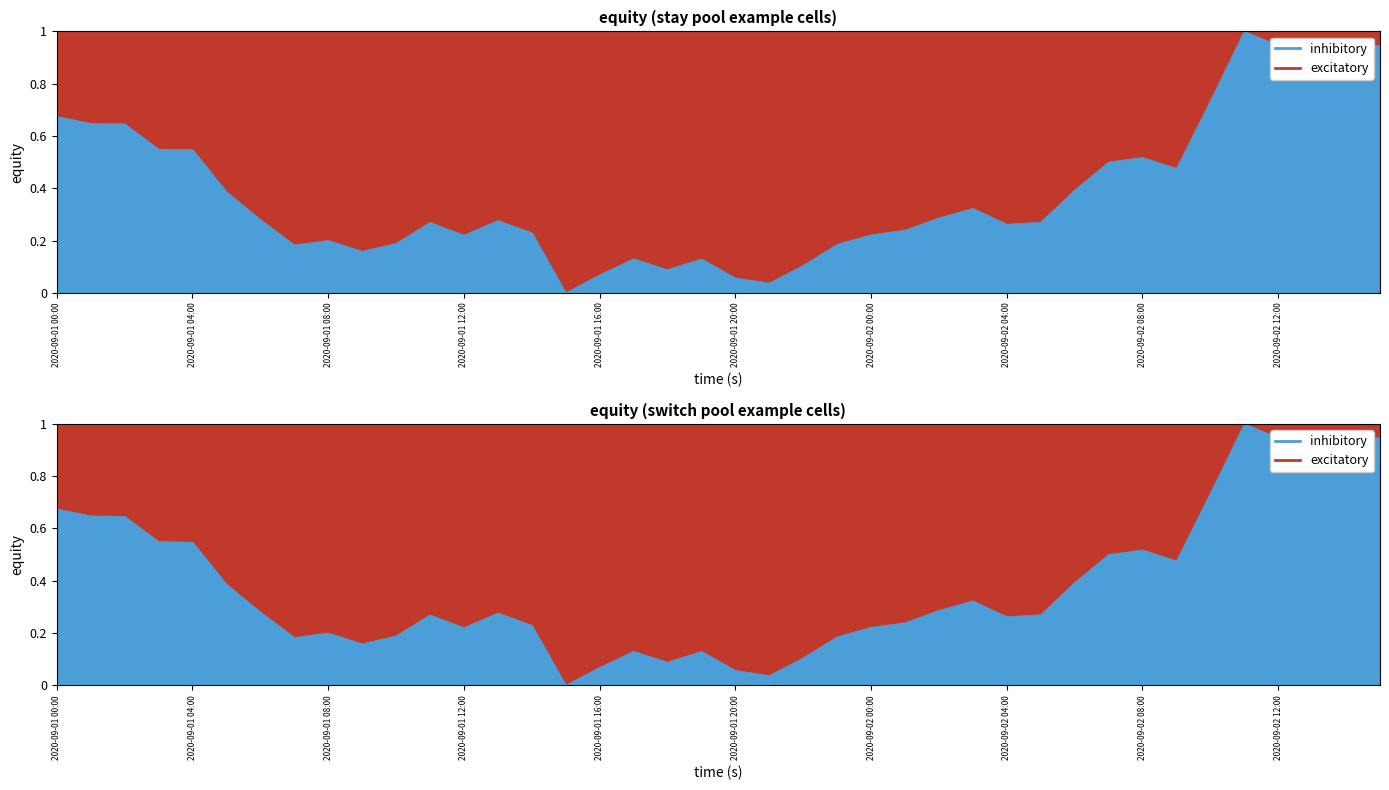

What is the label of the 4th point from the right?

2020-09-02 12:00